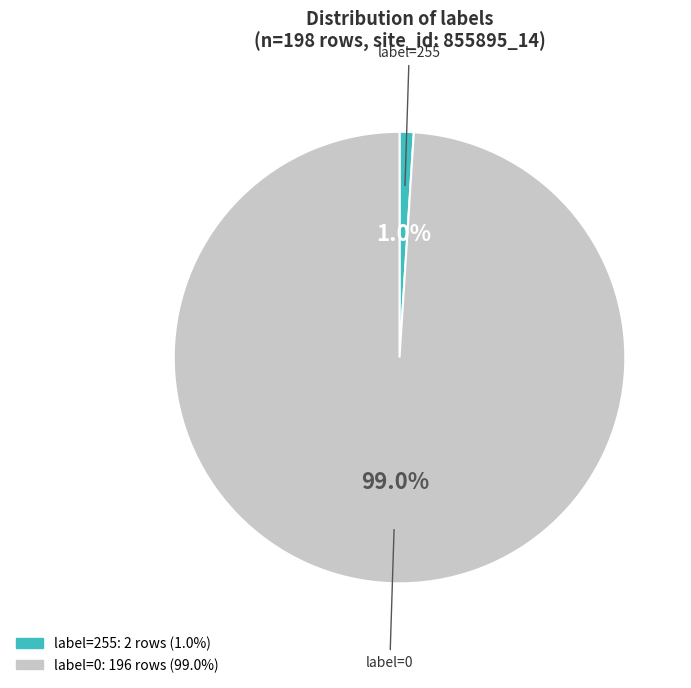

To the nearest percent, what is the difference between the largest and smallest slice percentages?

98%